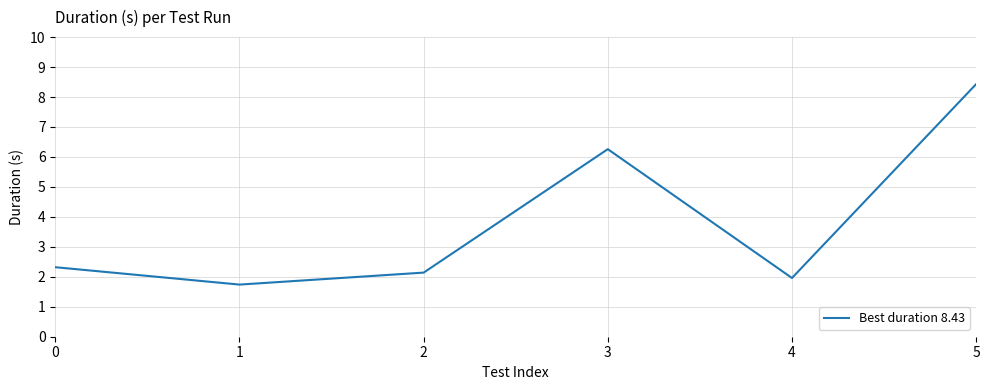

Reading left to right, what are all the values shown in this chart?

2.3	1.7	2.1	6.3	2.0	8.4